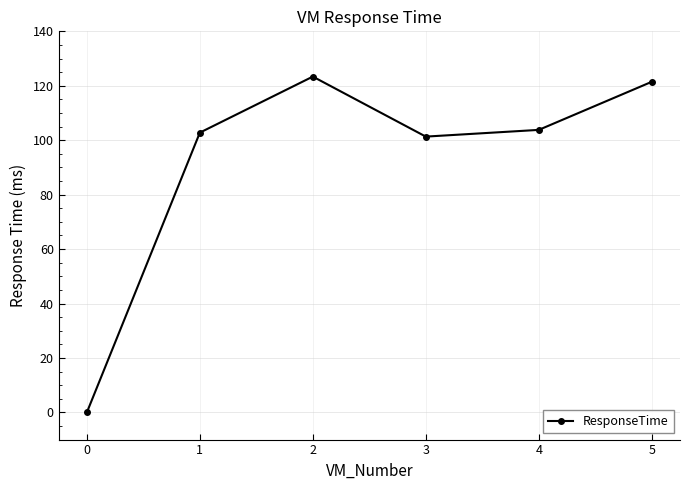

How many interior local peaks (higher than both neighbors) does the data have?

1